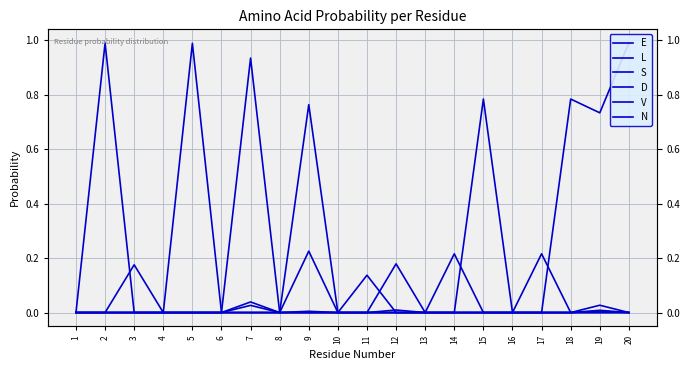

At which label is D closest to 0?

1